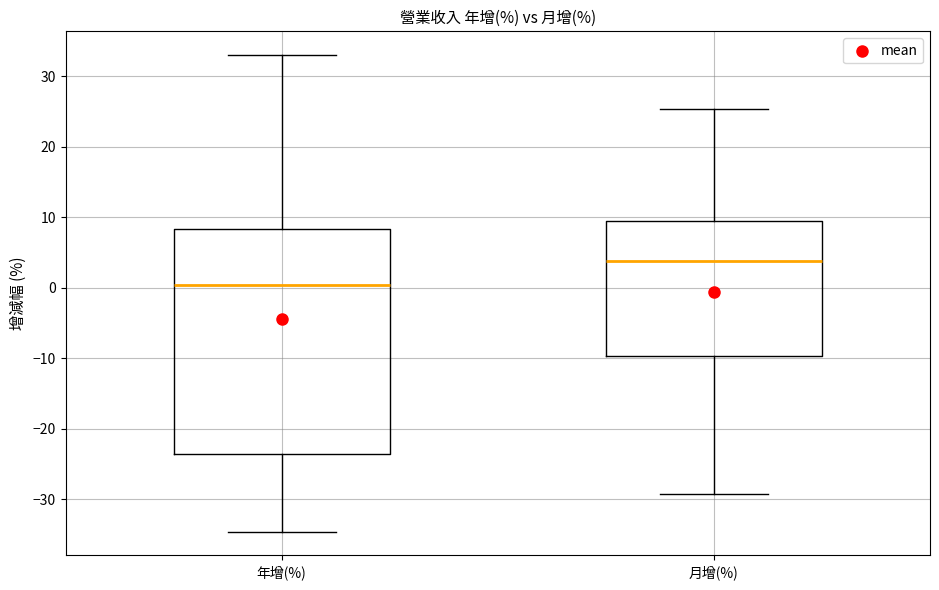

Comparing the boxes themselves (not the whiskers), which one is the tallest?

年增(%)